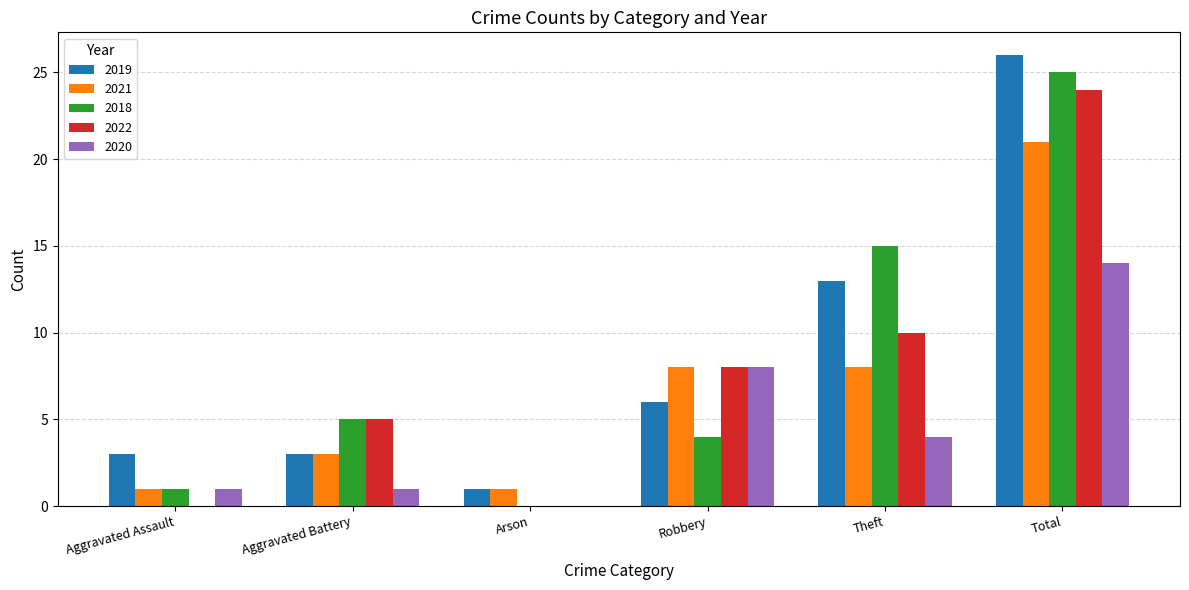

At which category is the sum across all series the highest?

Total